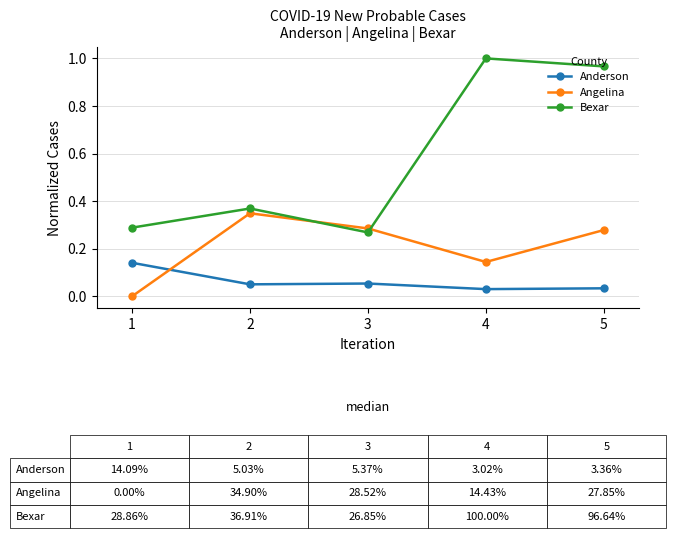

Rank the series by their maximum value, from highest to lowest.

Bexar, Angelina, Anderson